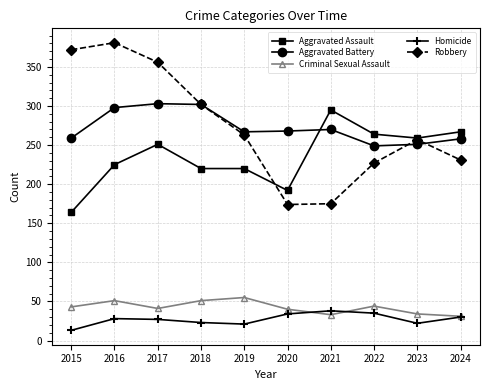

True or false: Criminal Sexual Assault and Aggravated Assault intersect in this chart.

False